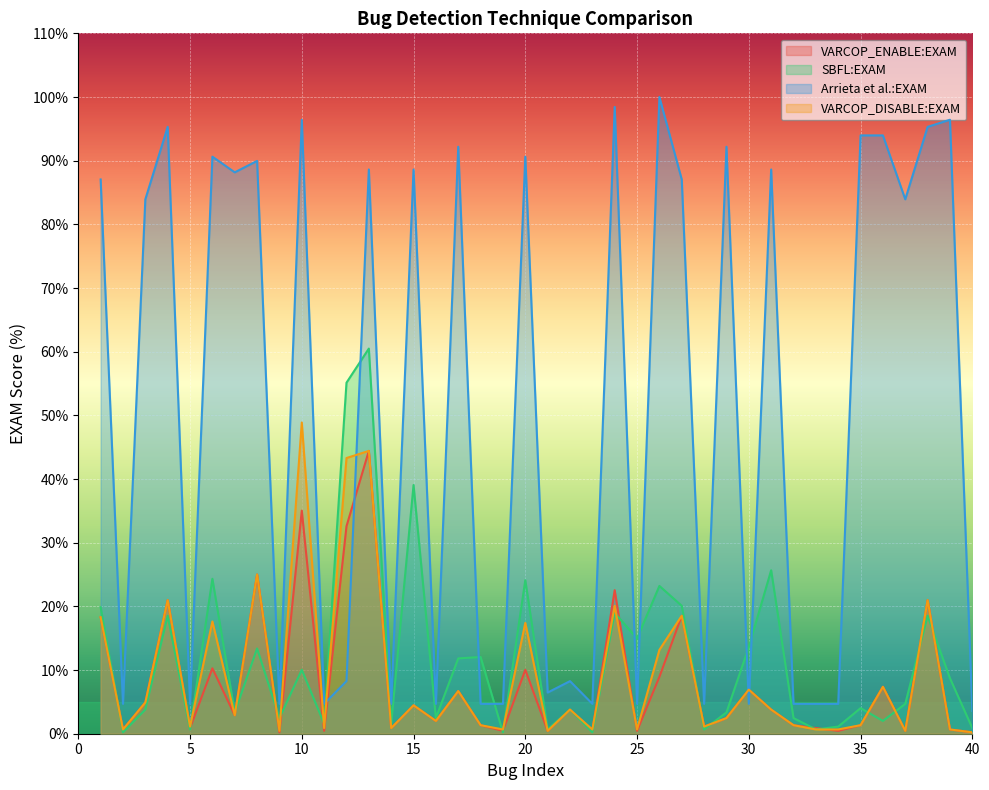

Between 16 and 30, which is larger?

30